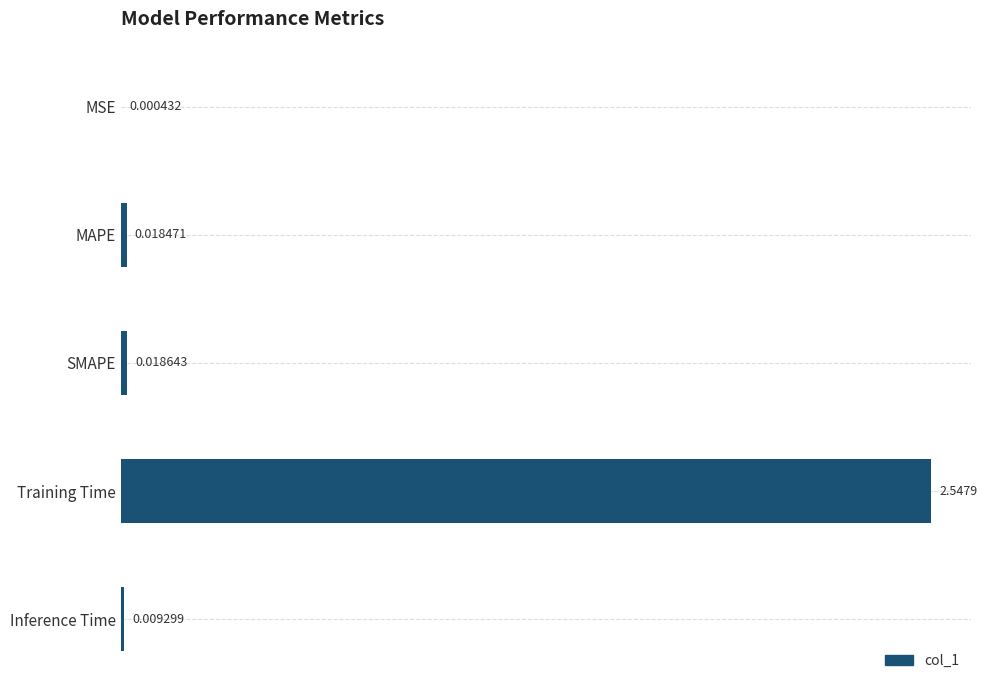

Between MAPE and MSE, which is larger?

MAPE